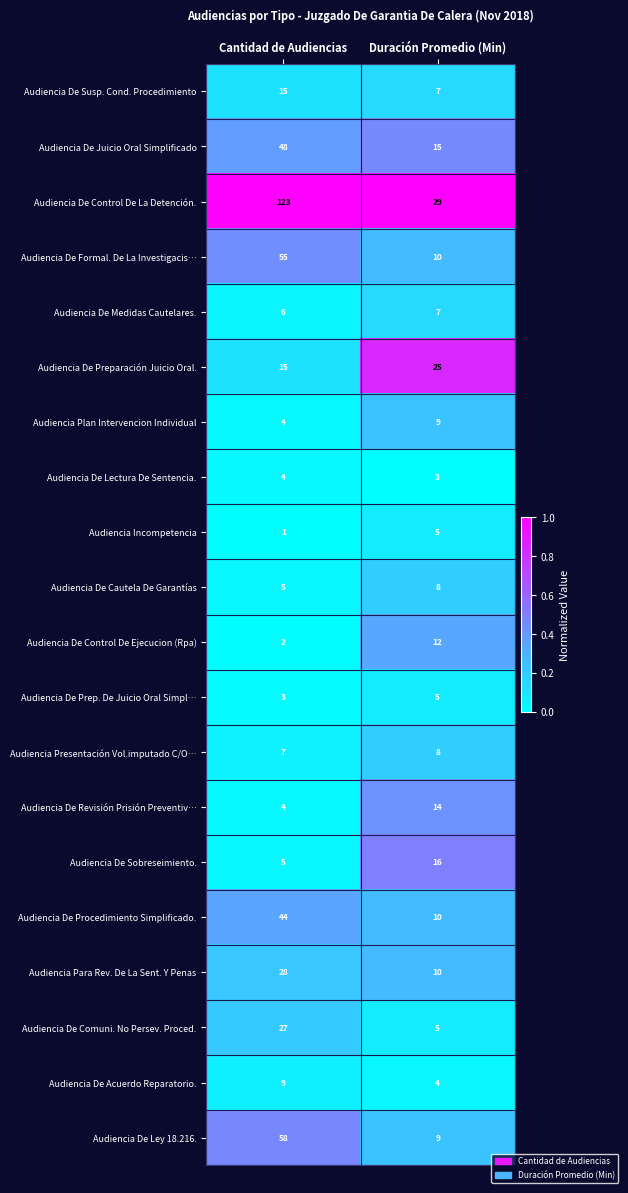

What value does the Audiencia De Medidas Cautelares. series have at Cantidad de Audiencias?

6